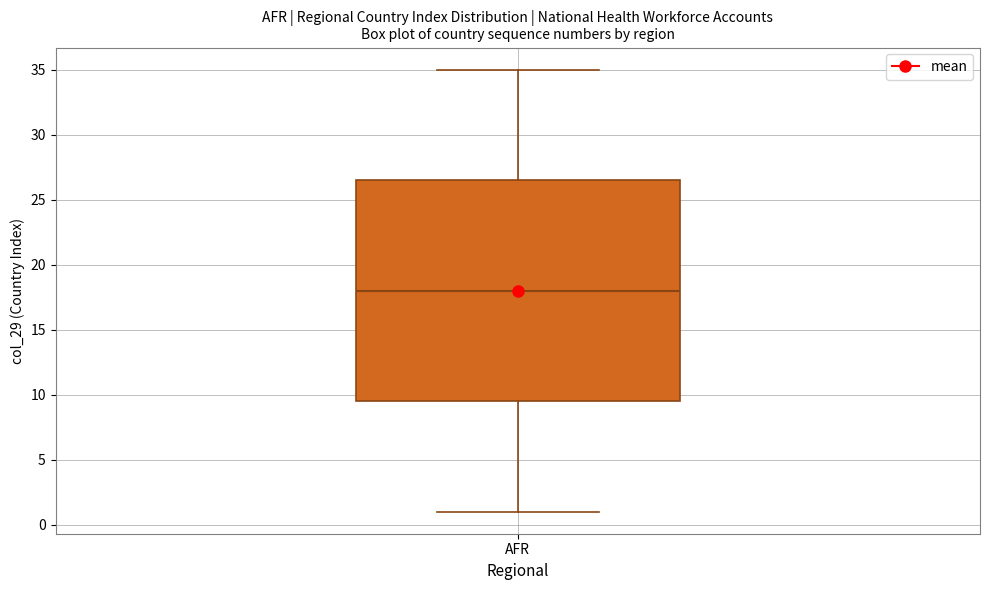

Read this box plot against the y-axis: the position of the median line, the range covered by the box, and the ends of both whiskers. The values are not printed on the chart, so give them approximately, as read against the axis.

median 18.0, box 9.5 to 26.5, whiskers 1.0 to 35.0